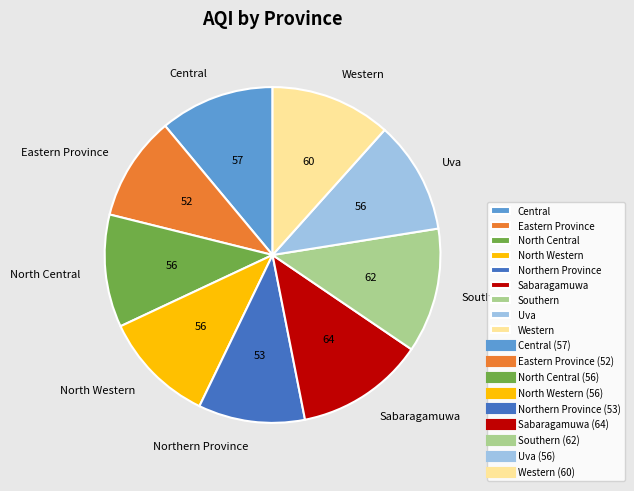

Count the number of slices in the pie.

9